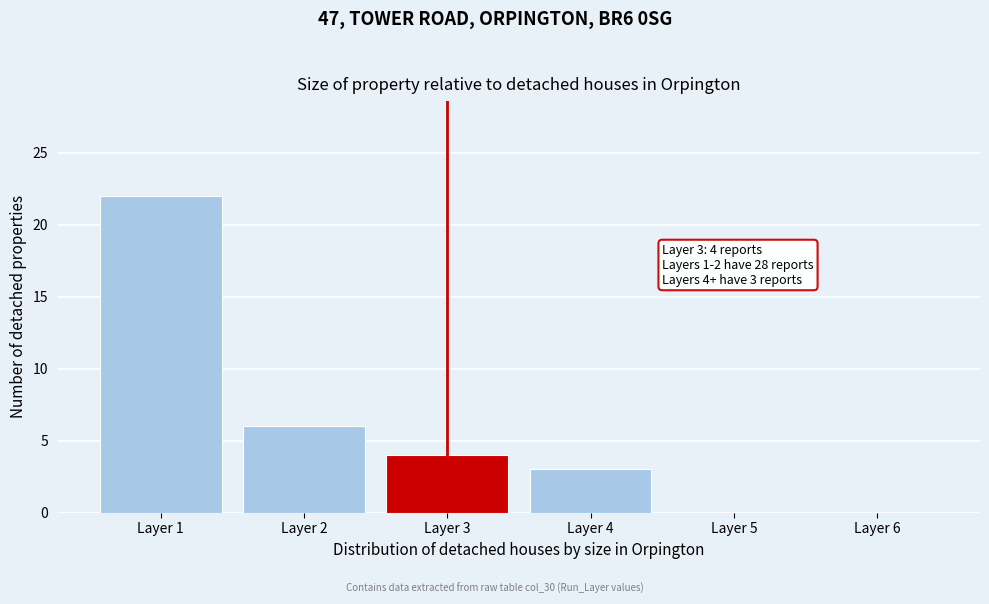

Reading left to right, list all the values displayed in this chart.

Layer 1=22	Layer 2=6	Layer 3=4	Layer 4=3	Layer 5=0	Layer 6=0